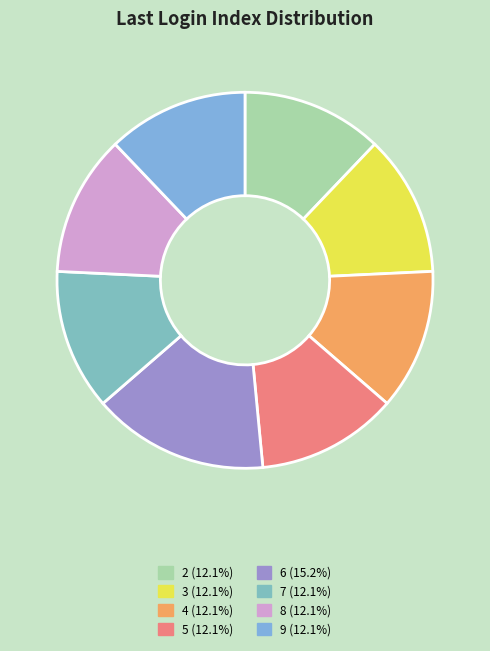

Is there any slice that represents more than half of the pie?

No